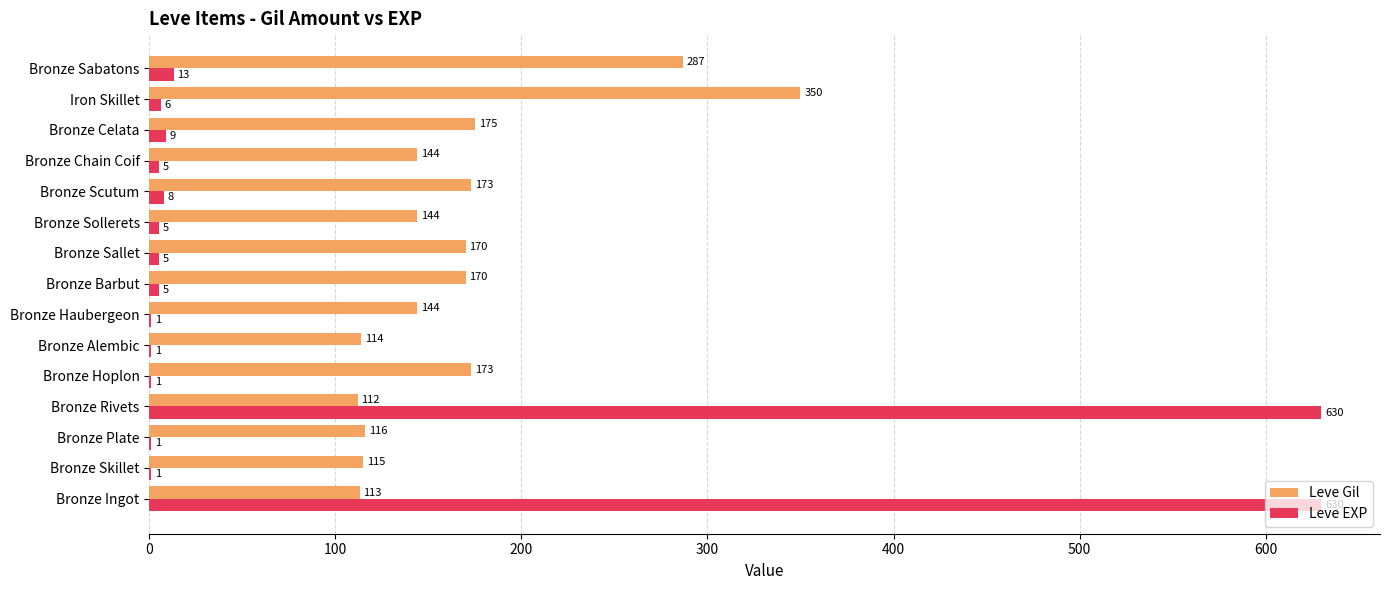

Between Bronze Alembic and Iron Skillet, which series saw the biggest shift?

Leve Gil